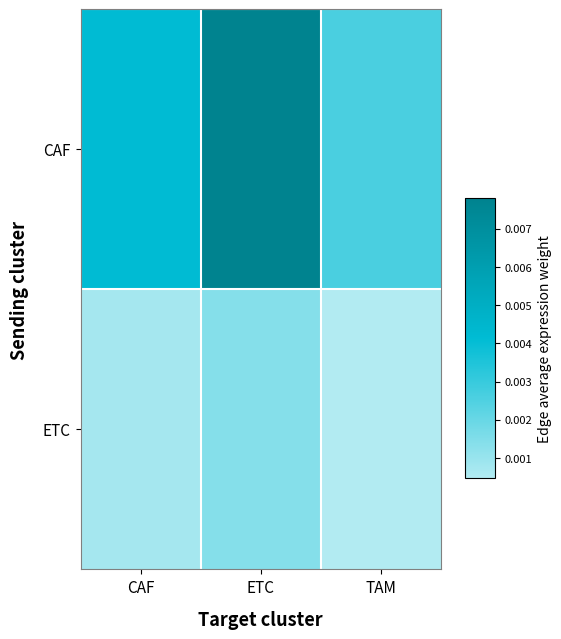

Which series has the largest total across all categories?

CAF